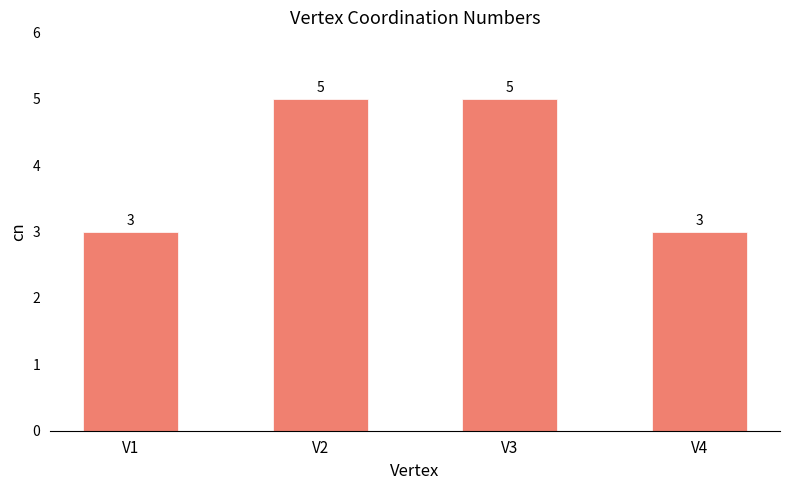

Reading left to right, list all the values displayed in this chart.

3	5	5	3